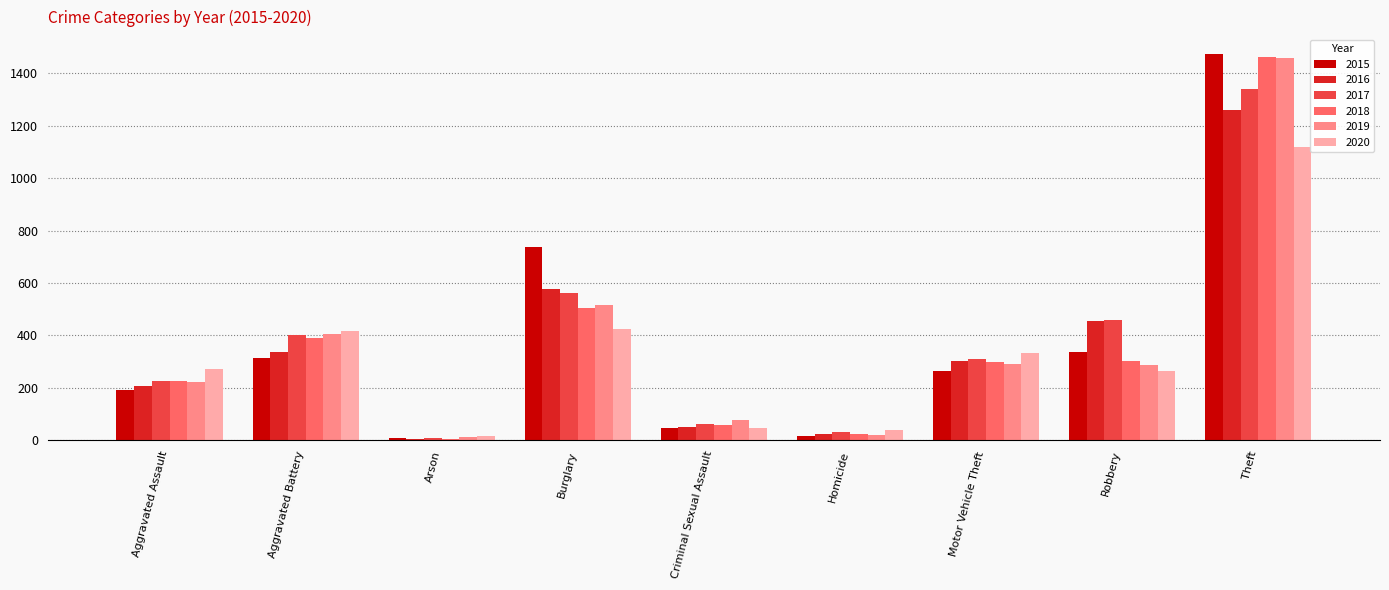

What is the greatest value displayed?

1474